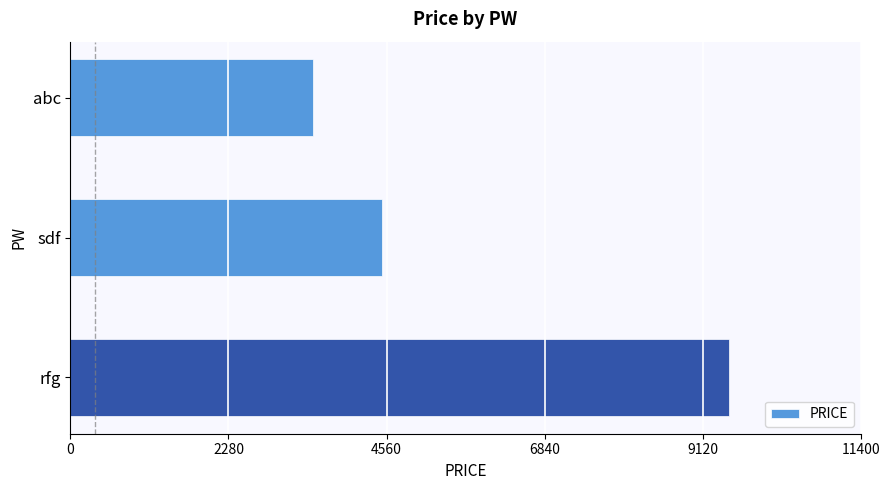

What is the maximum value shown in the chart?

9500